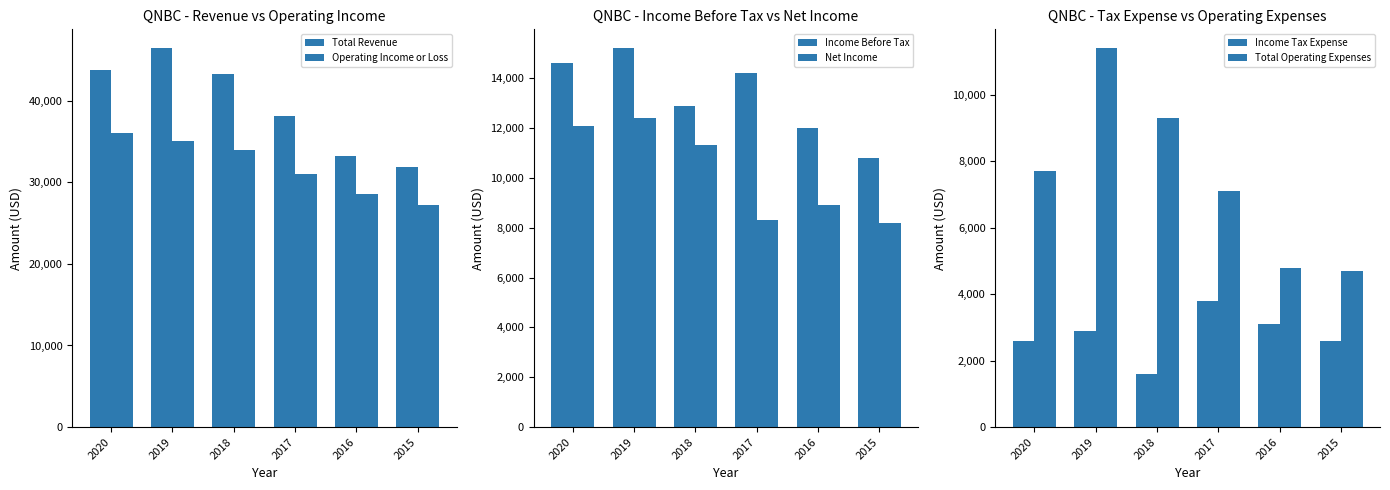

Reading left to right, transcribe all the data shown in this chart.

Total Revenue: 43700	46400	43200	38100	33200	31900
Operating Income or Loss: 36000	35000	33900	31000	28500	27200
Income Before Tax: 14600	15200	12900	14200	12000	10800
Net Income: 12100	12400	11300	8300	8900	8200
Income Tax Expense: 2600	2900	1600	3800	3100	2600
Total Operating Expenses: 7700	11400	9300	7100	4800	4700